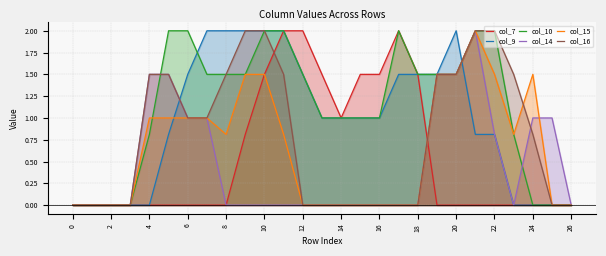

What is the maximum value shown in the chart?

2.0